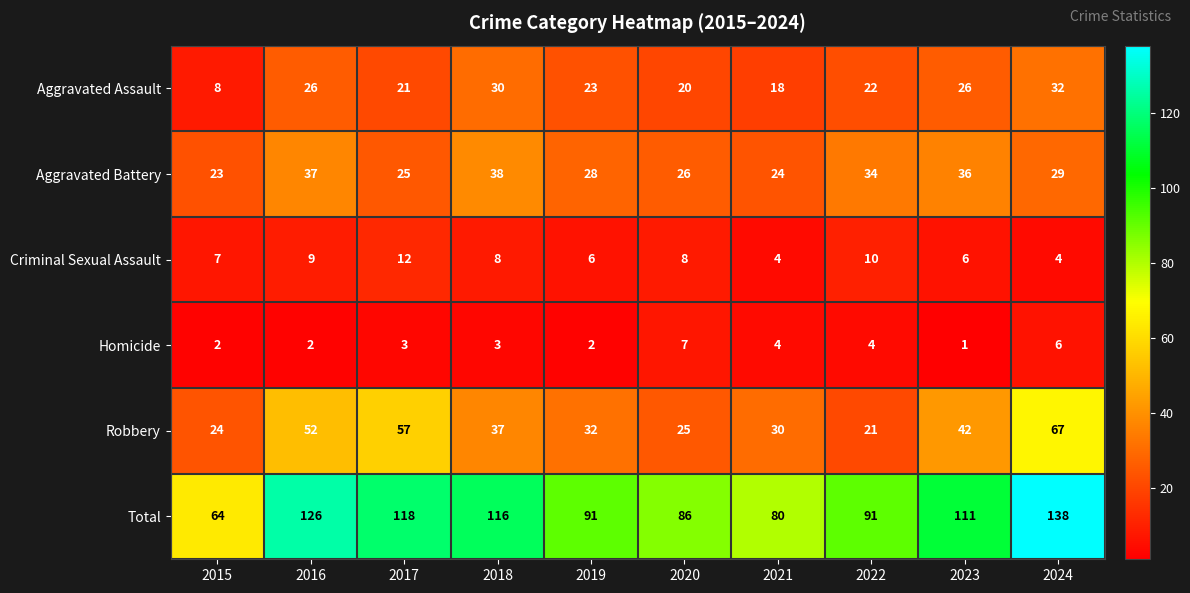

What is the difference between the Robbery values at 2024 and 2020?

42